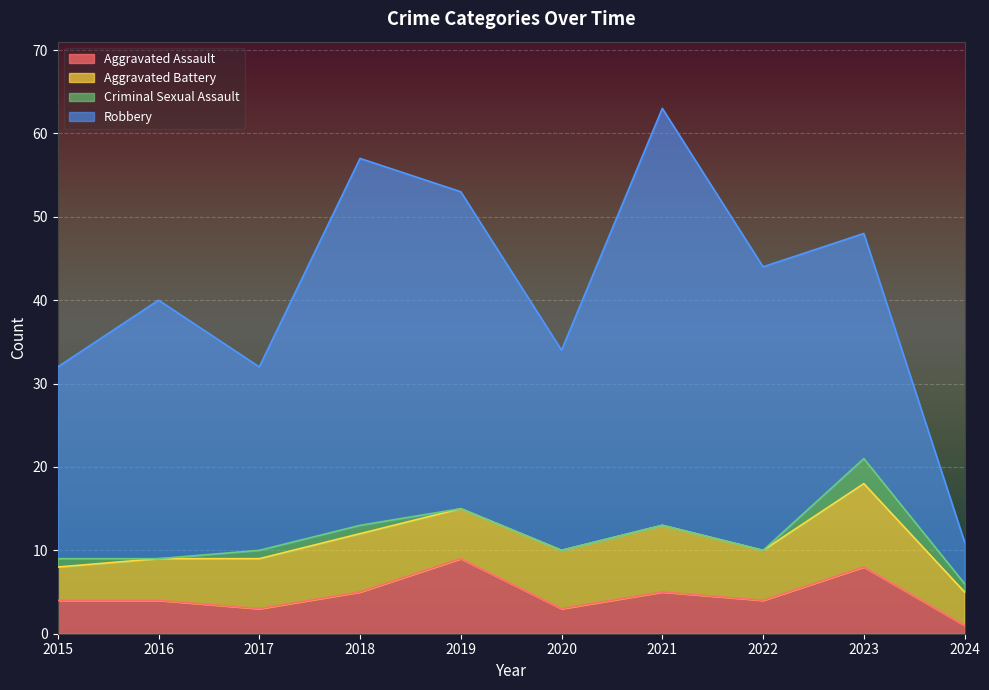

What is the approximate value of Aggravated Assault at 2021?

5